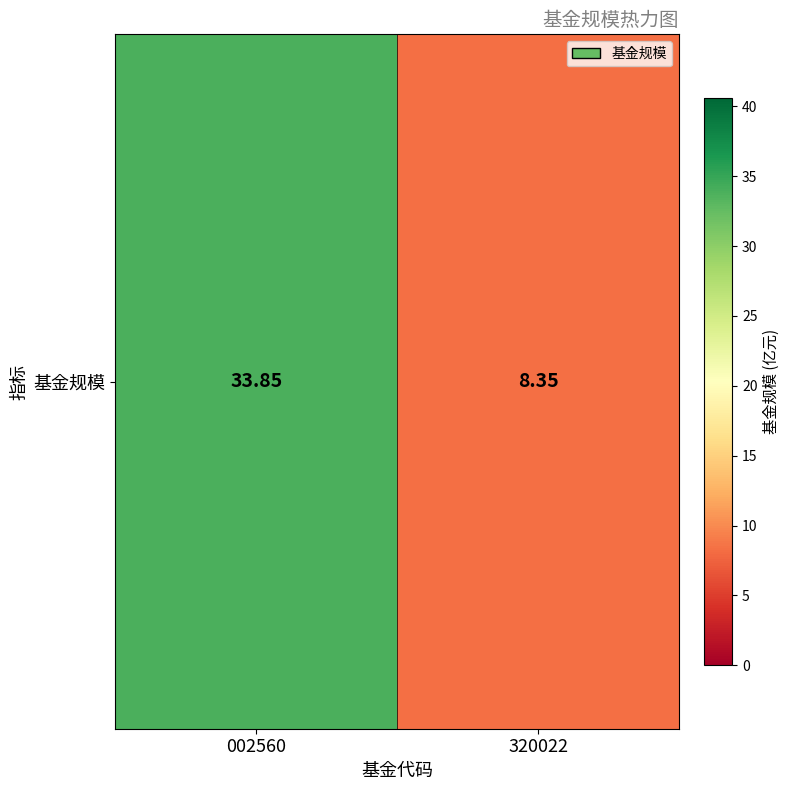

What is the sum of all values?

42.2